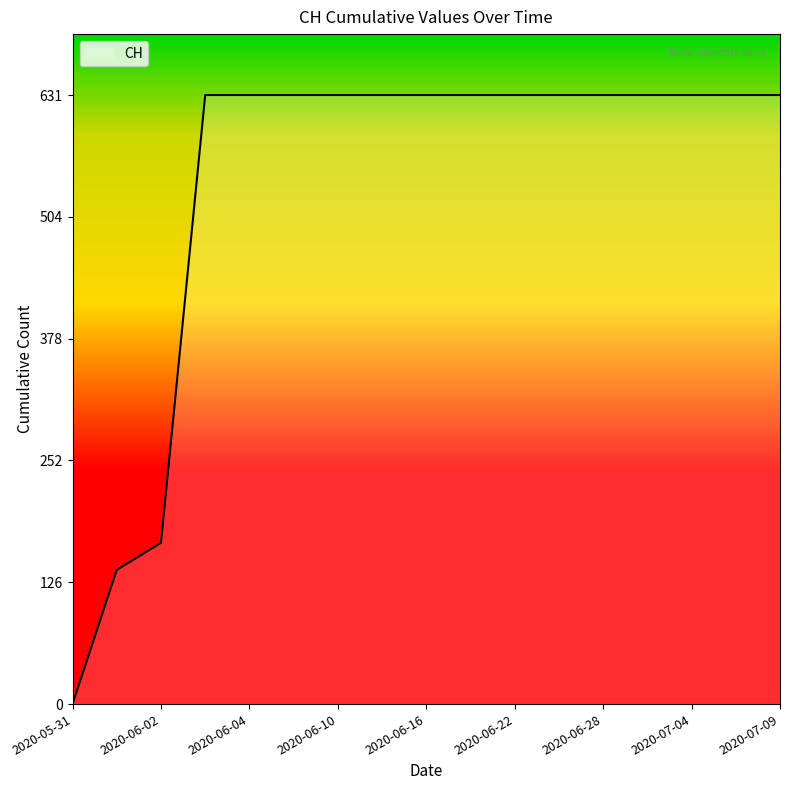

Count the number of data series in this chart.

1